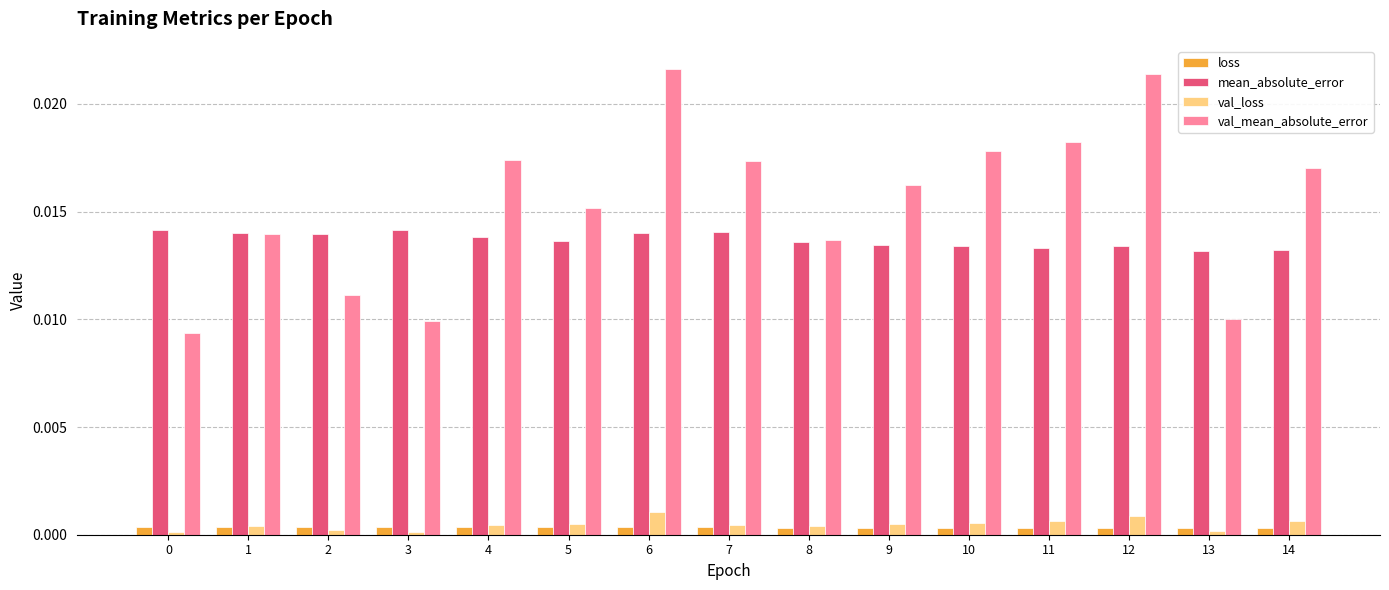

Are the bars horizontal?

No